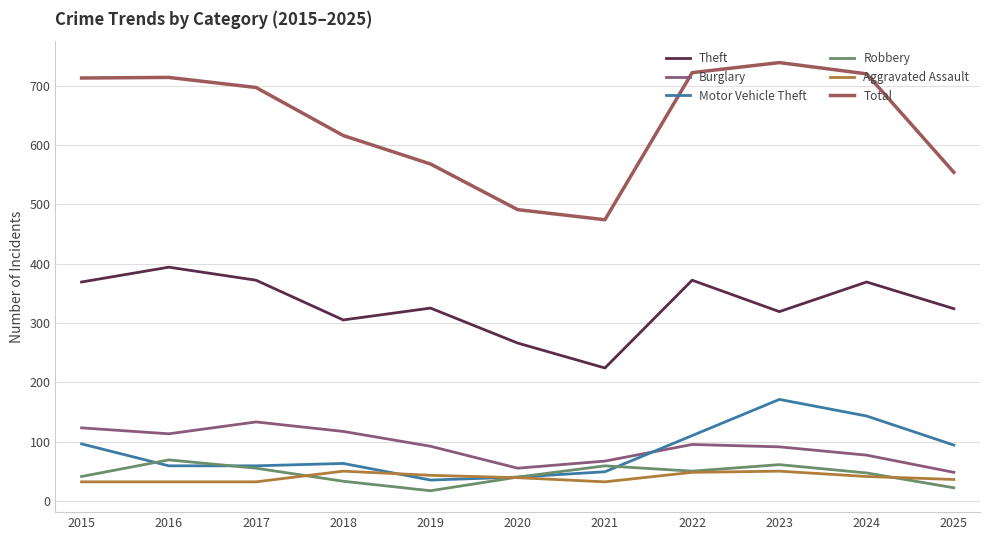

Reading right to left, what are all the values shown in this chart?

Theft: 324	369	319	372	224	266	325	305	372	394	369
Burglary: 48	77	91	95	67	55	92	117	133	113	123
Motor Vehicle Theft: 94	143	171	110	49	40	35	63	59	59	96
Robbery: 22	47	61	50	59	40	17	33	55	69	41
Aggravated Assault: 36	41	50	48	32	39	43	50	32	32	32
Total: 554	720	739	722	474	491	568	616	697	714	713